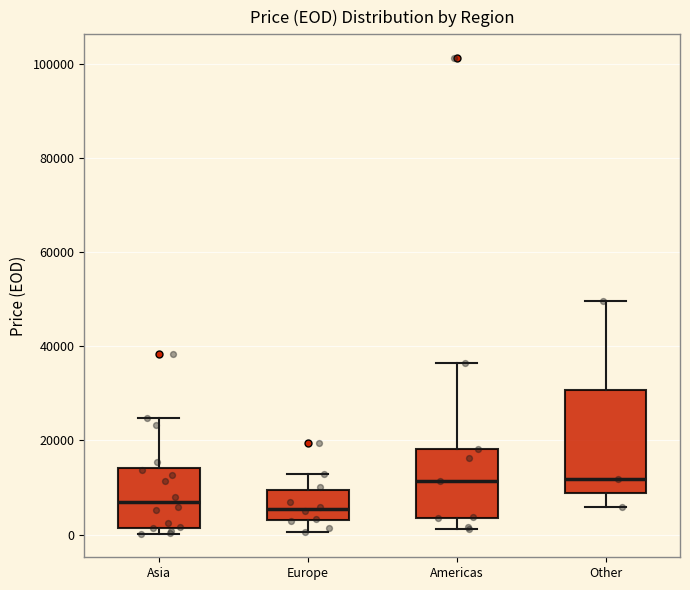

Where does the upper whisker of the box for Asia end on the y-axis? The values are not printed on the chart, so give them approximately, as read against the axis.

24000